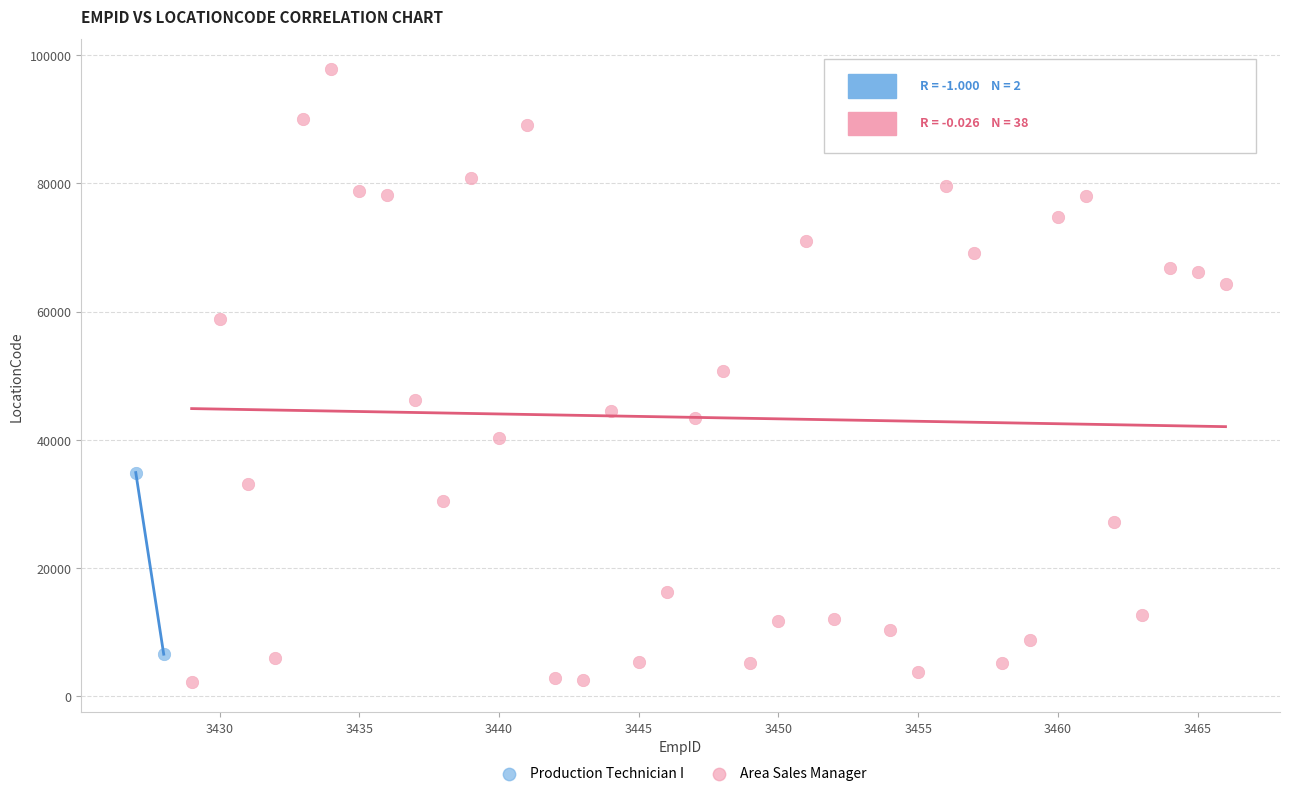

What are all the series names shown in the legend?

Production Technician I, Area Sales Manager